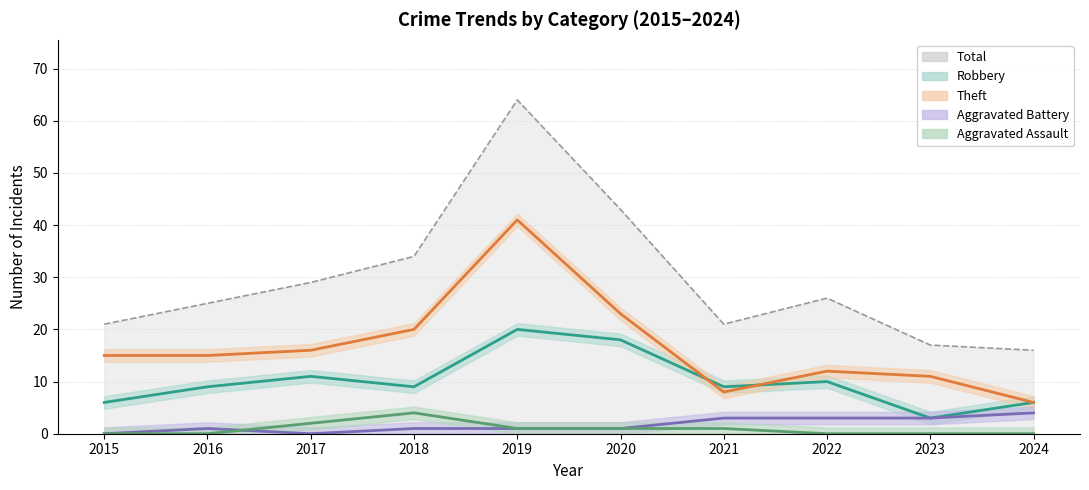

What is the total value across all series at 2016?

50